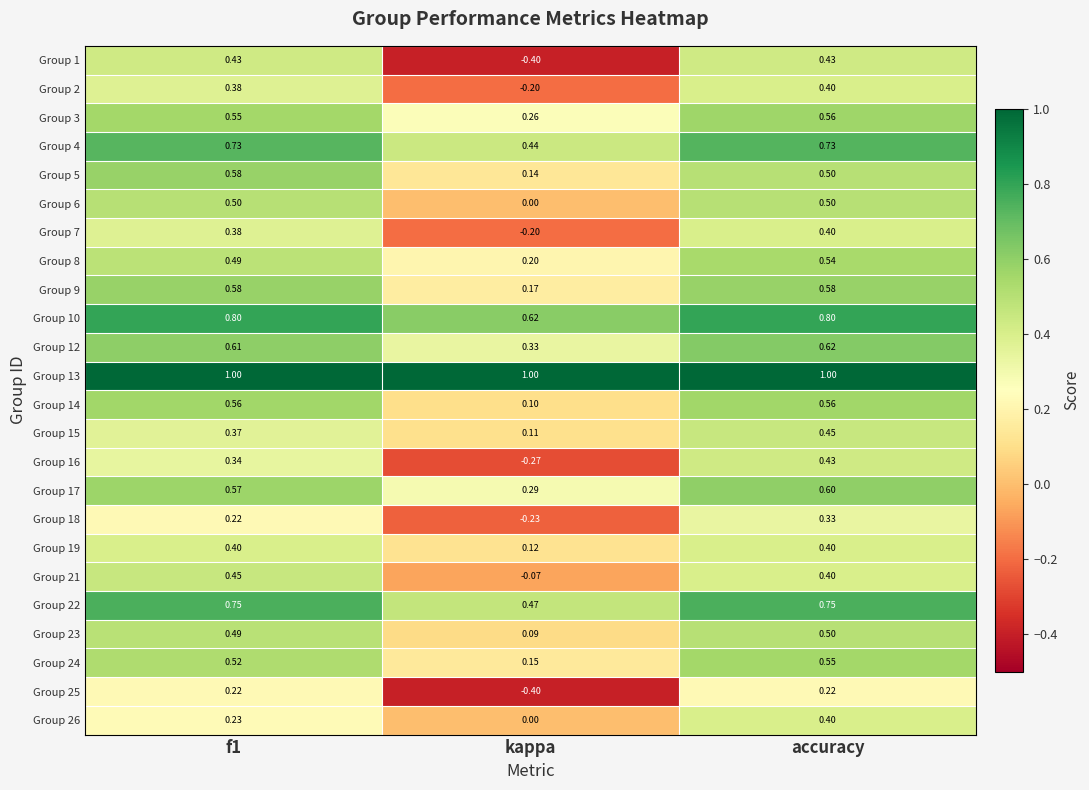

Is the value of Group 25 at kappa greater than the value of Group 1 at f1?

No